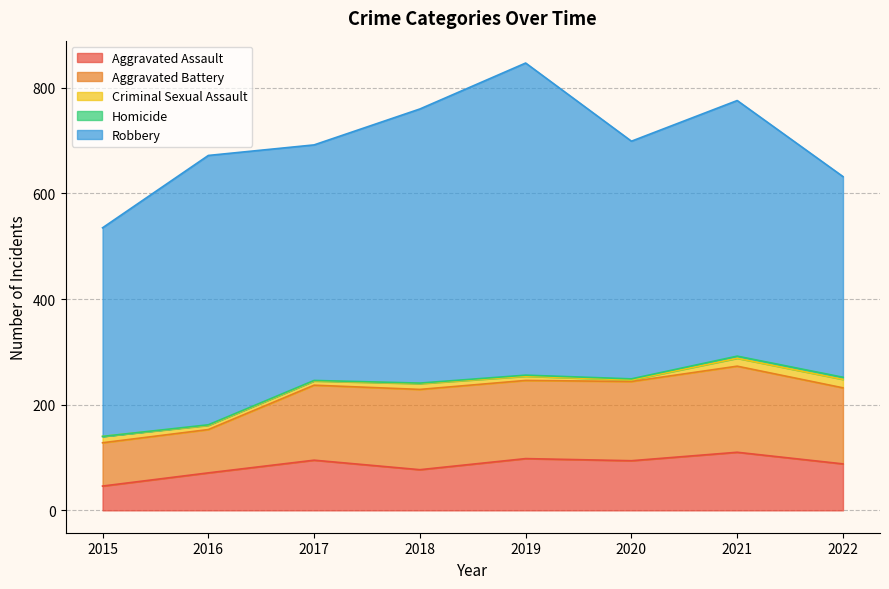

True or false: Homicide and Aggravated Assault cross at least once.

False